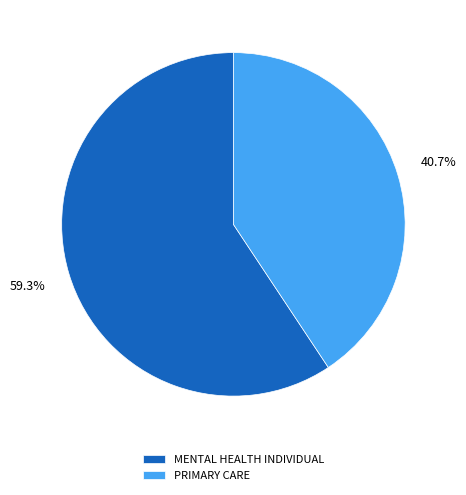

Which category has the biggest portion of the pie?

MENTAL HEALTH INDIVIDUAL